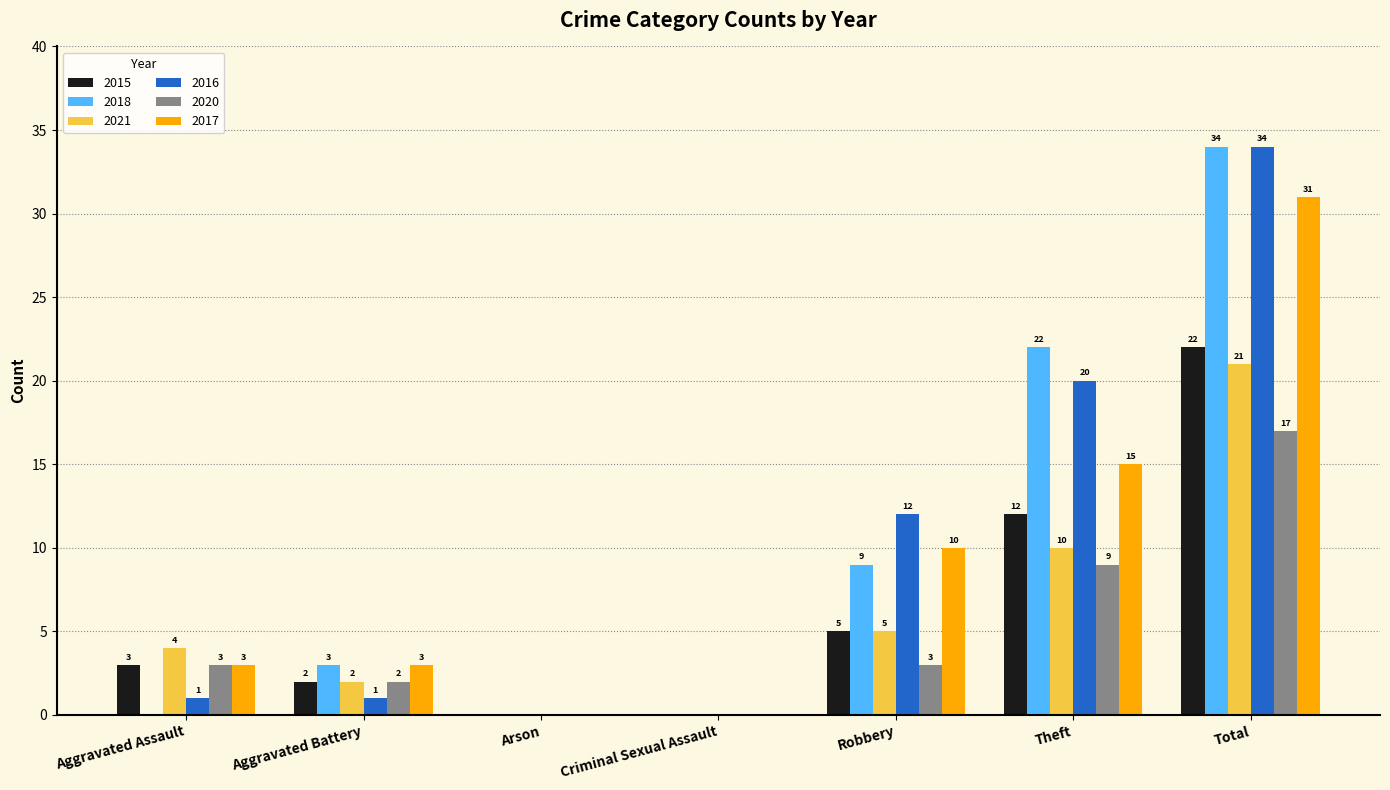

Read the 2020 value at Total.

17